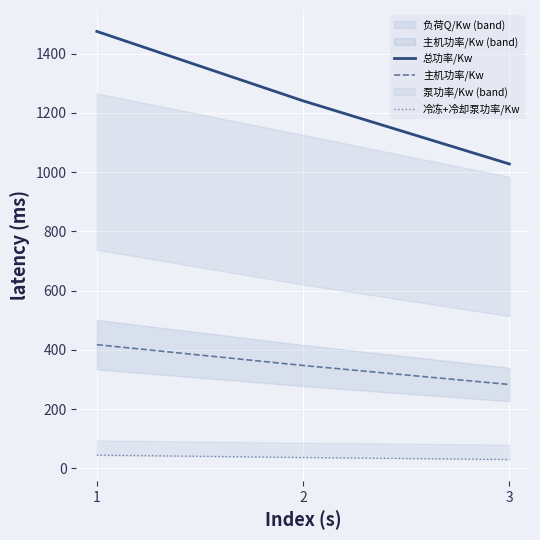

Reading left to right, list all the values displayed in this chart.

总功率/Kw: 1475.4	1240.9	1027.8
主机功率/Kw: 417.7	347.5	283.2
冷冻+冷却泵功率/Kw: 44.7	36.8	30.0